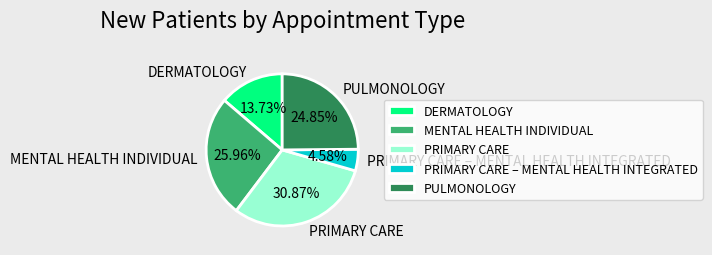

How many segments does this pie chart have?

5